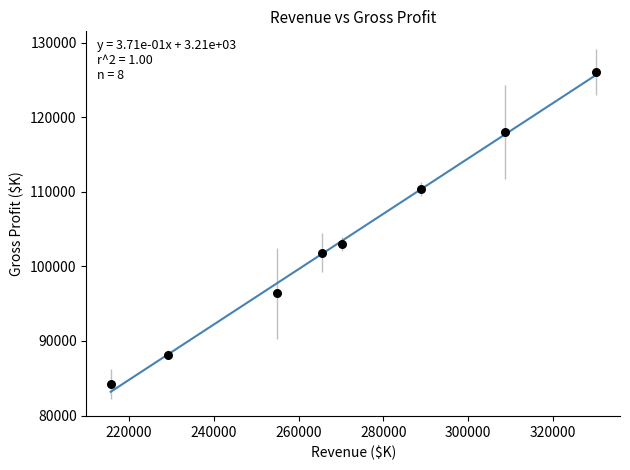

What is the range of Y values (max minus min)?

41859.8